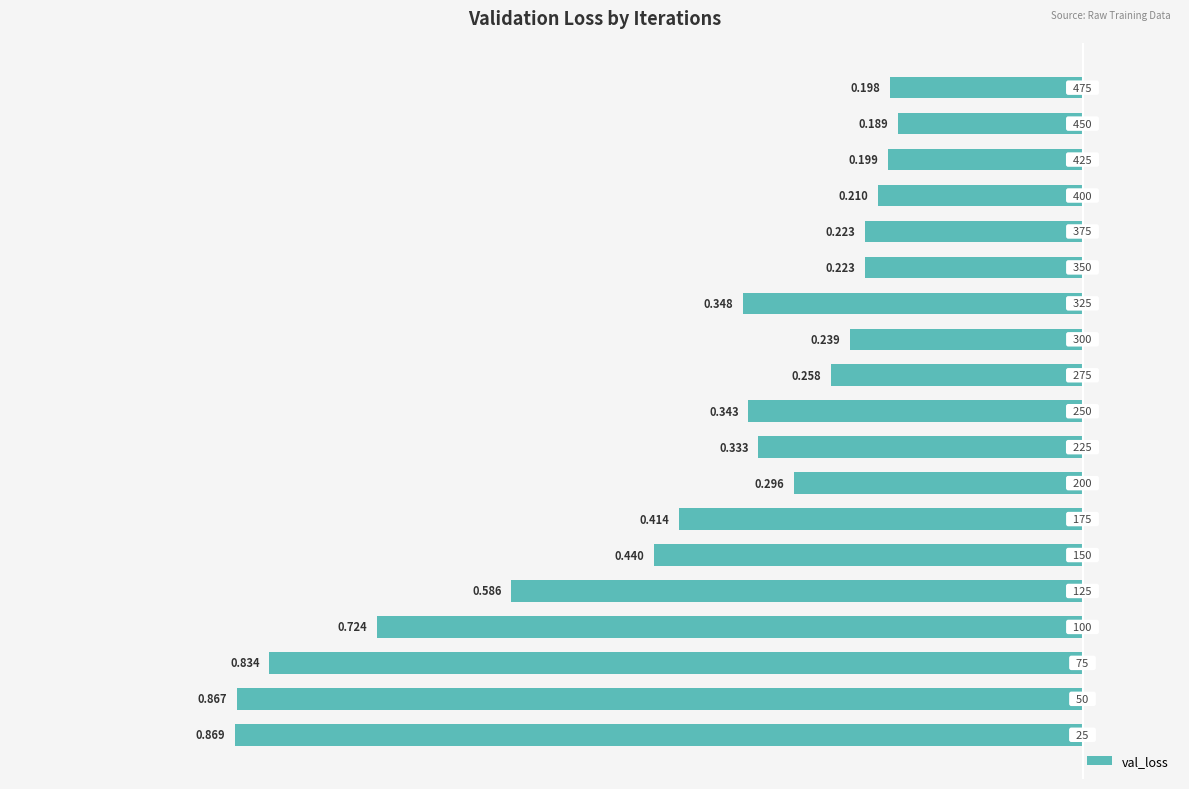

Does the chart contain any negative values?

Yes